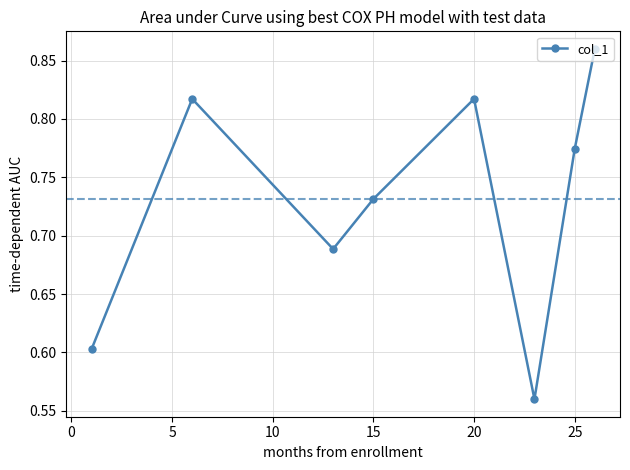

What is the difference between the maximum and second lowest values?

0.3